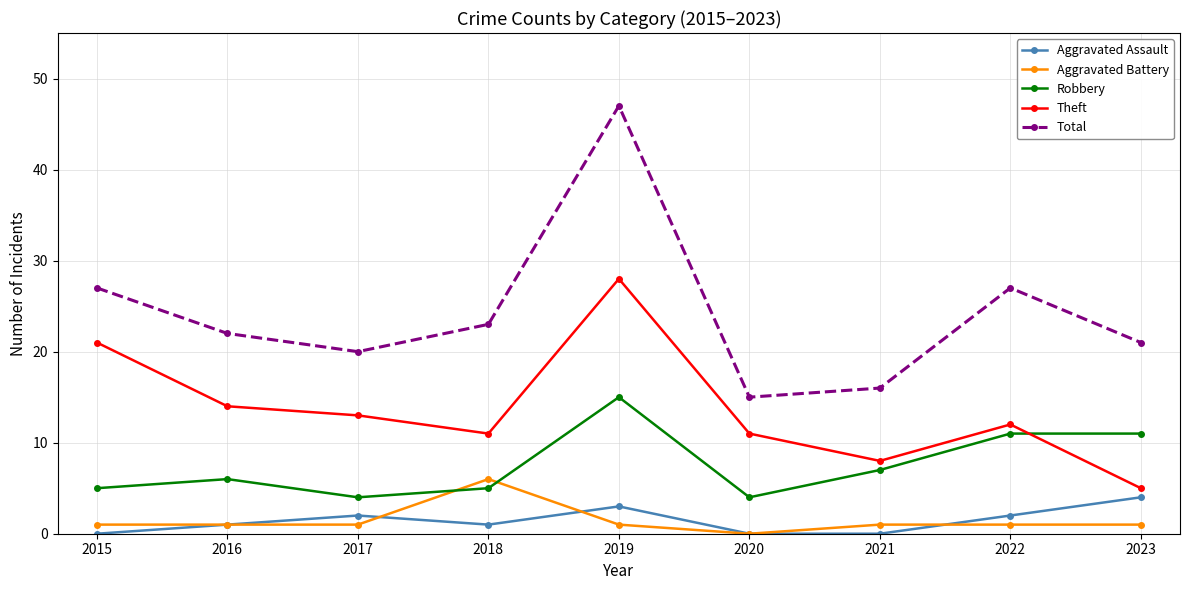

What is the sum of the Theft values at 2023 and 2017?

18